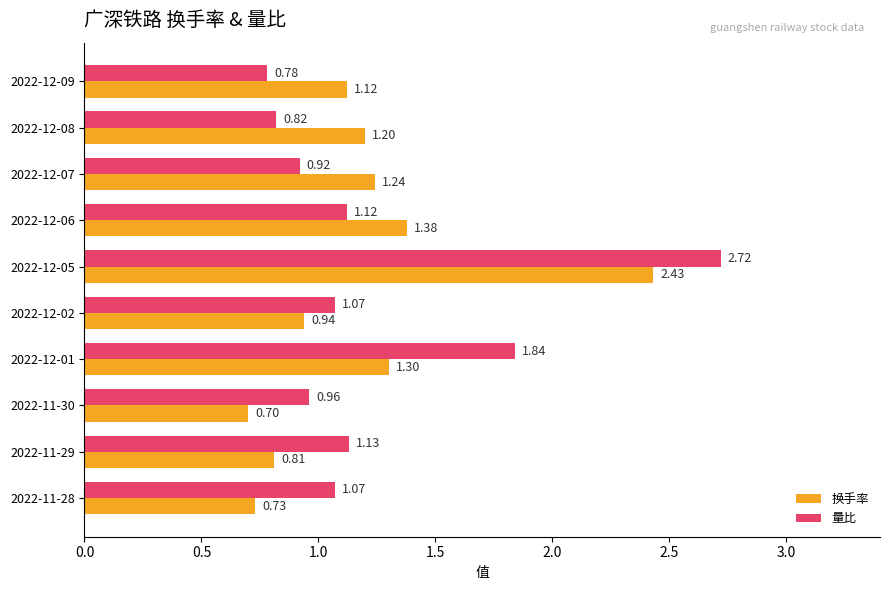

At 2022-12-07, list the series in order from largest to smallest.

换手率, 量比